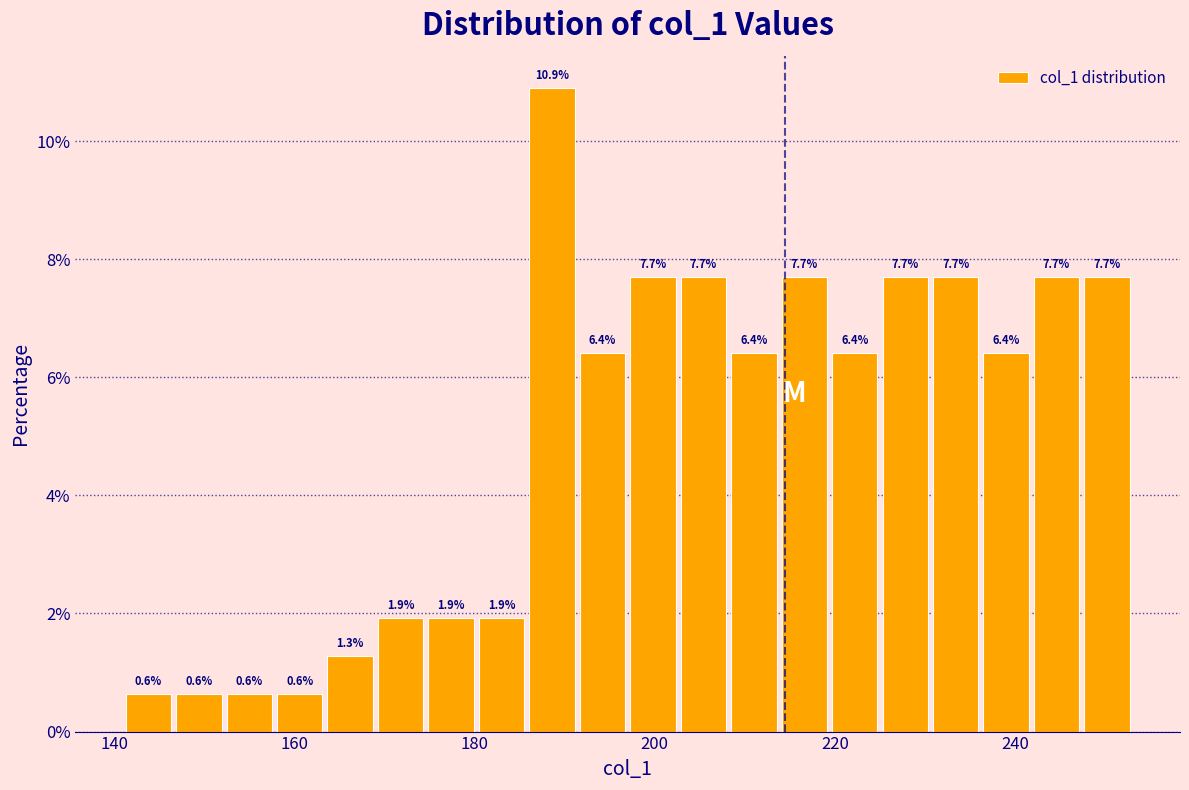

Around what value on the x-axis is the tallest bar? Give the approximate position of its centre, as read against the axis.

188